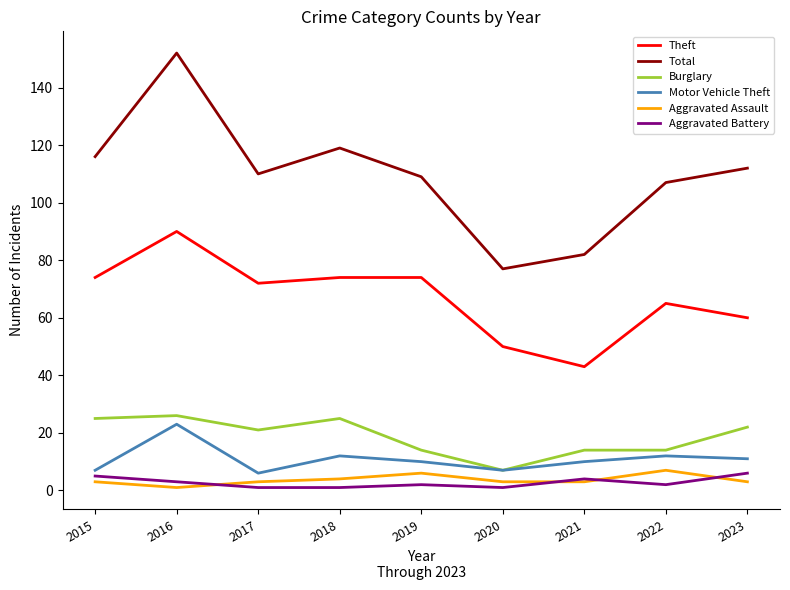

What is the greatest value displayed?

152